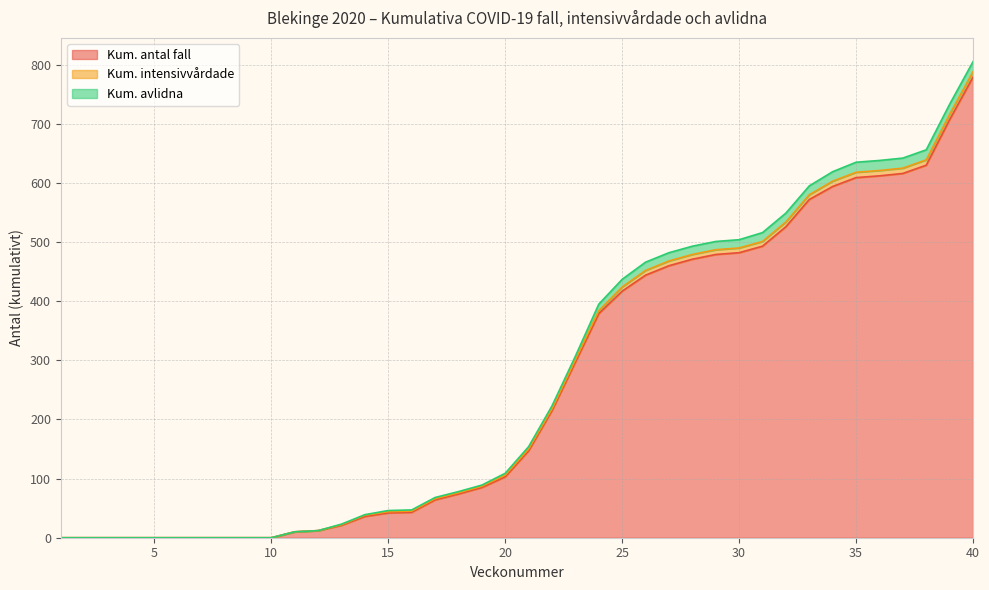

The Kum. antal fall series shows 609 at 35. True or false?

True